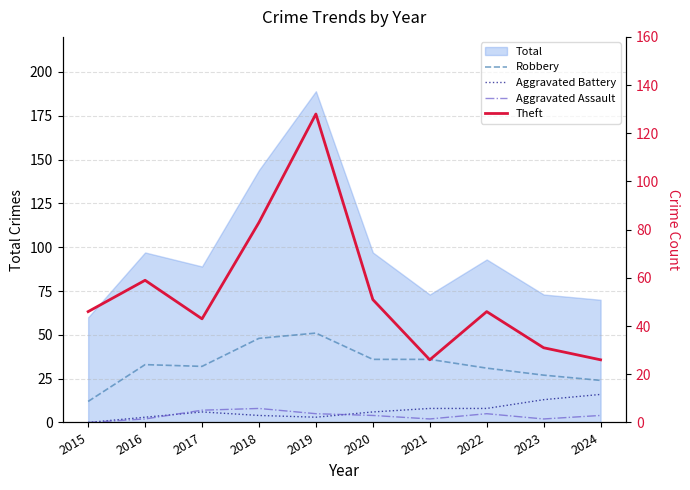

Rank the series by their maximum value, from lowest to highest.

Aggravated Assault, Aggravated Battery, Robbery, Theft